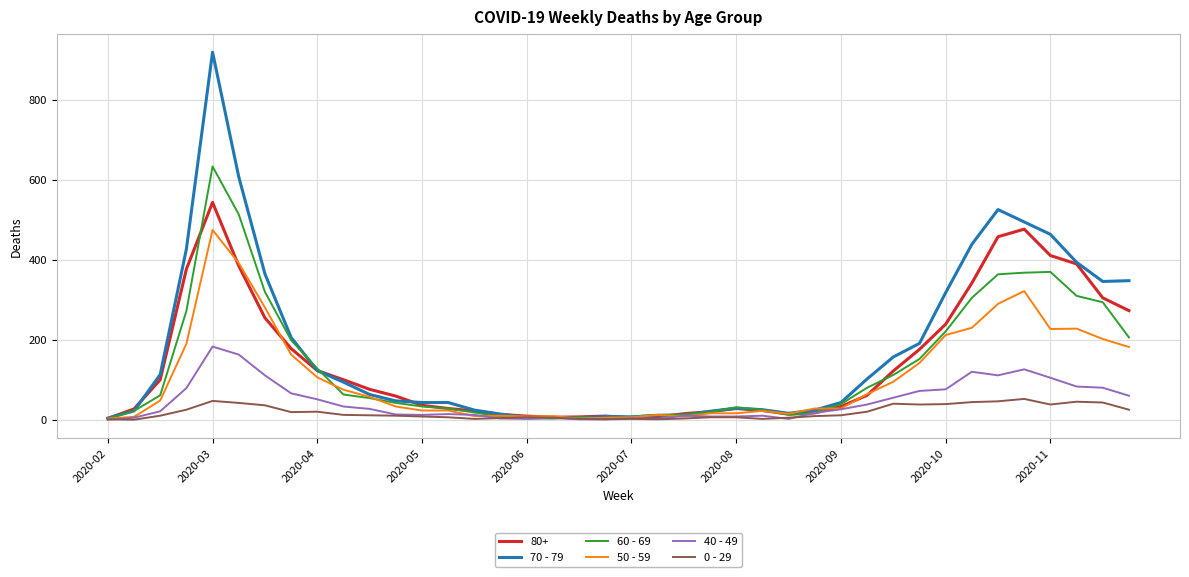

What is the greatest value displayed?

920